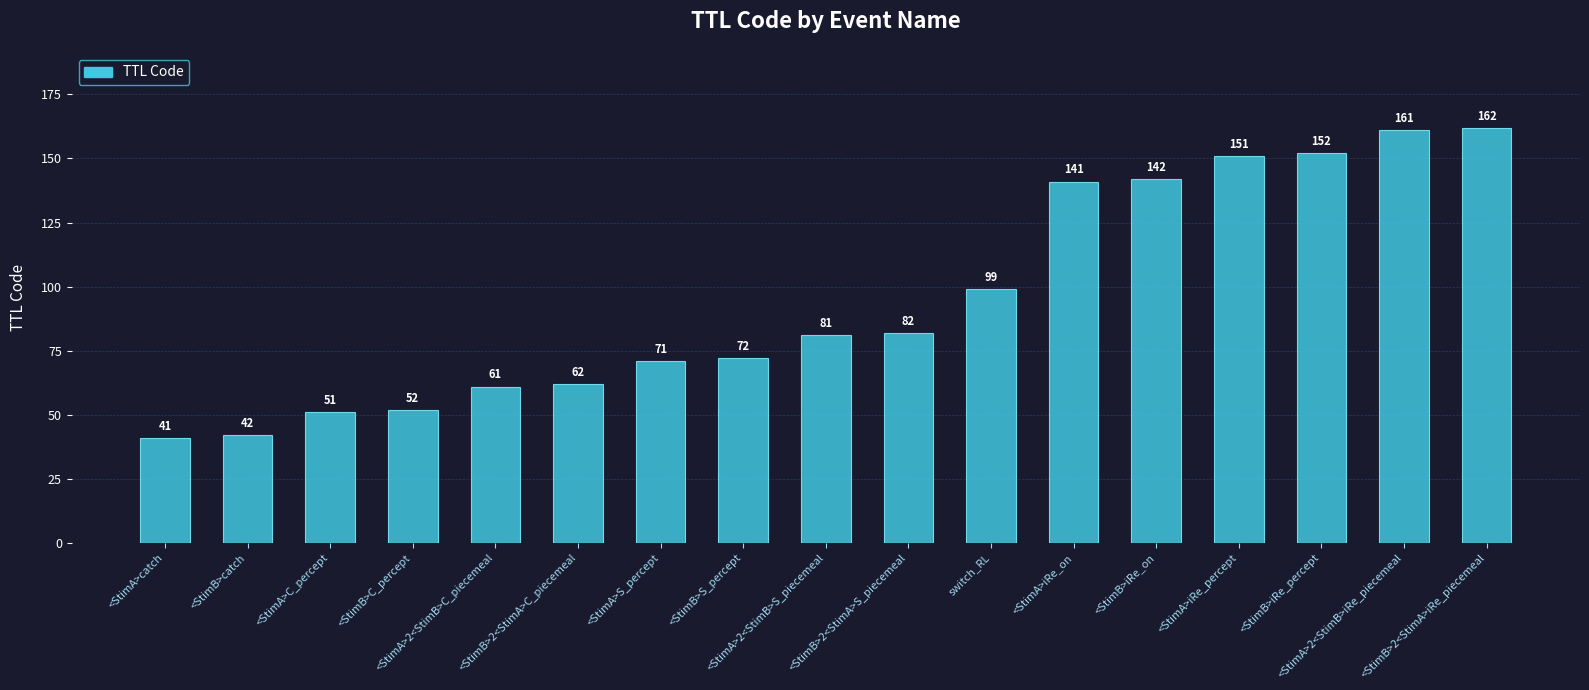

The chart shows a value of 58 at <StimA>catch. True or false?

False